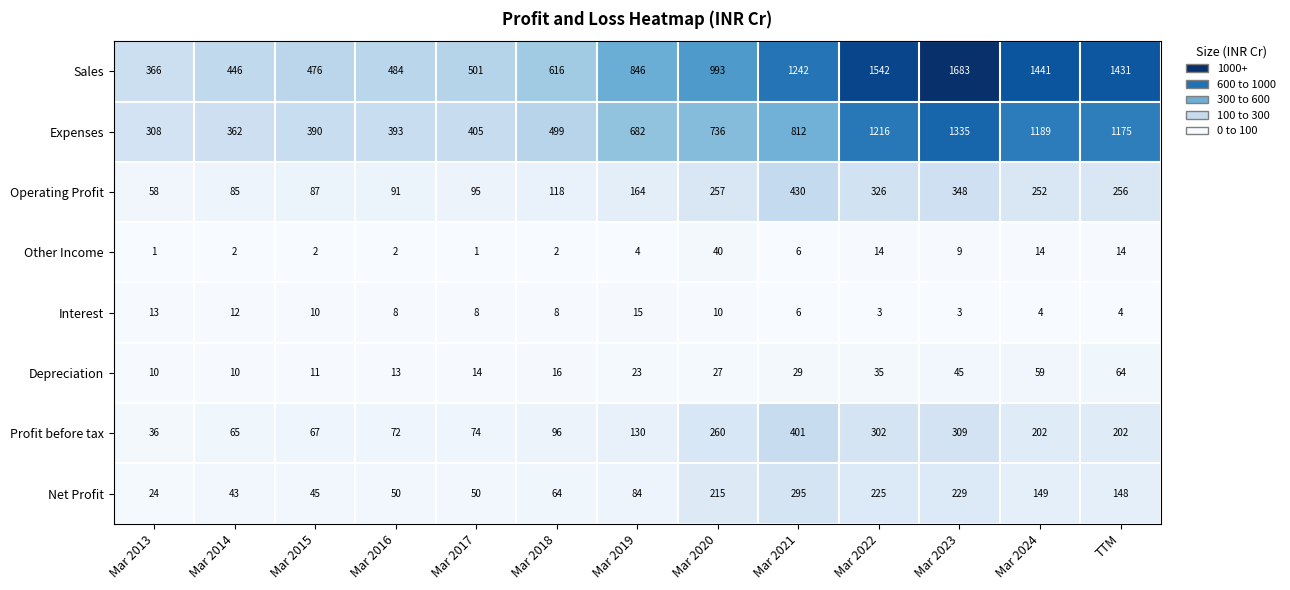

What is the maximum value shown in the chart?

1683